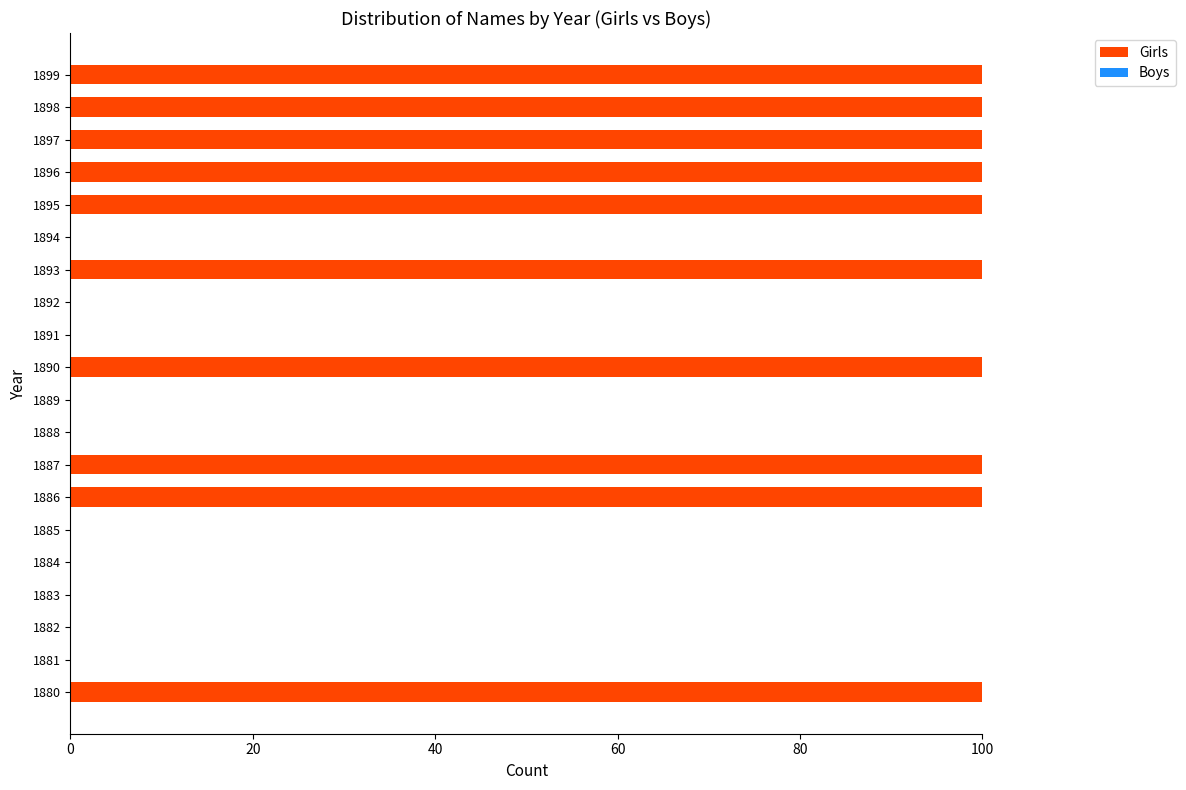

The value at 1881 is 0. True or false?

True